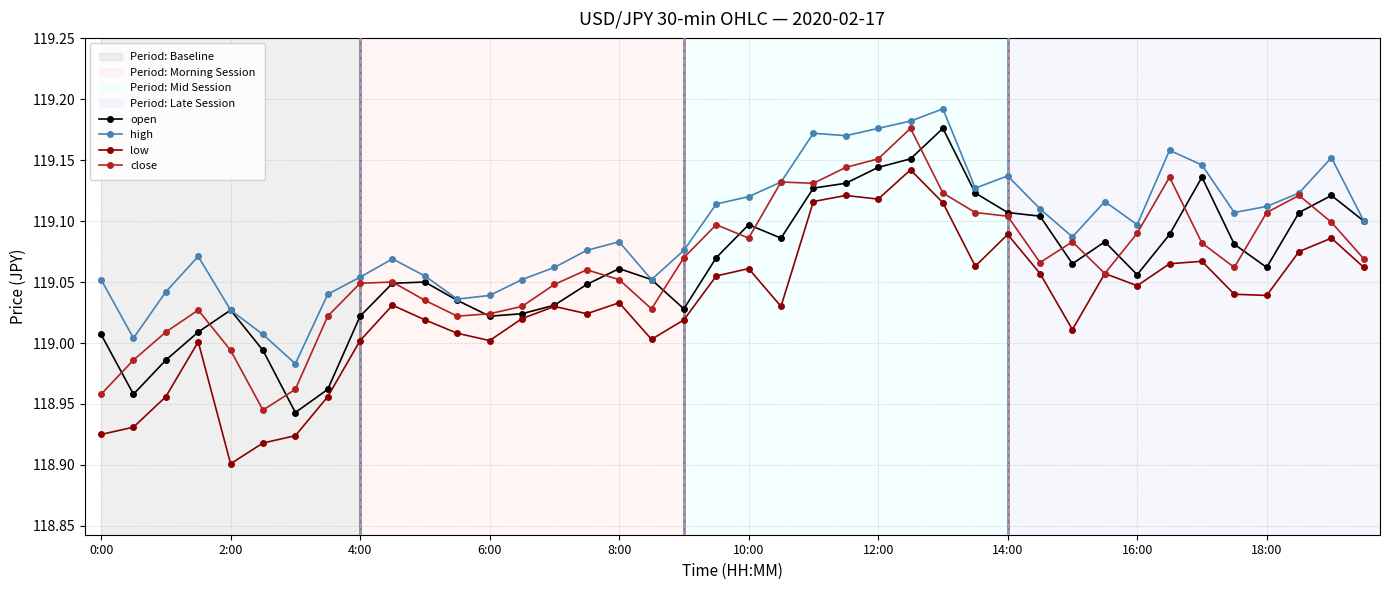

True or false: high and low intersect in this chart.

False